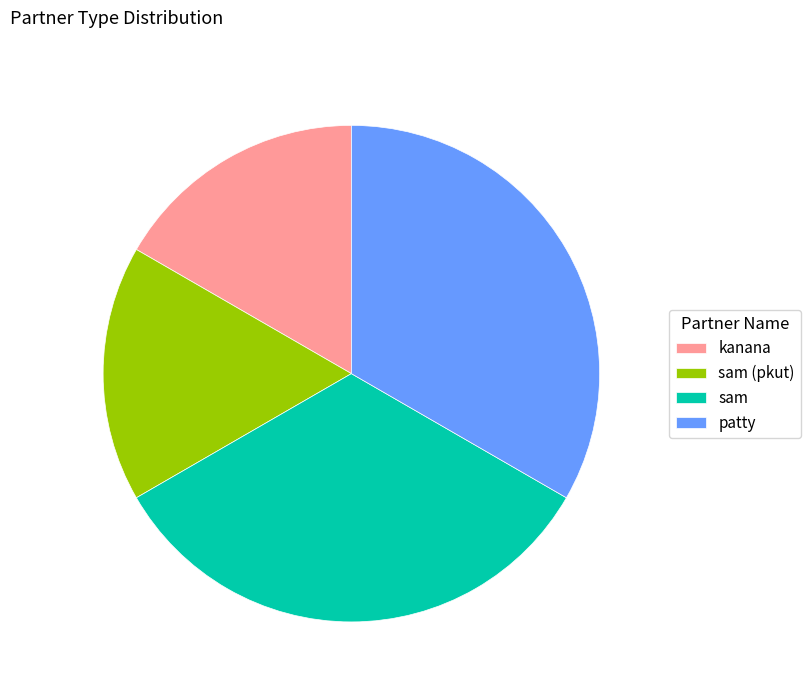

Combined, do sam and patty account for over 50%?

Yes